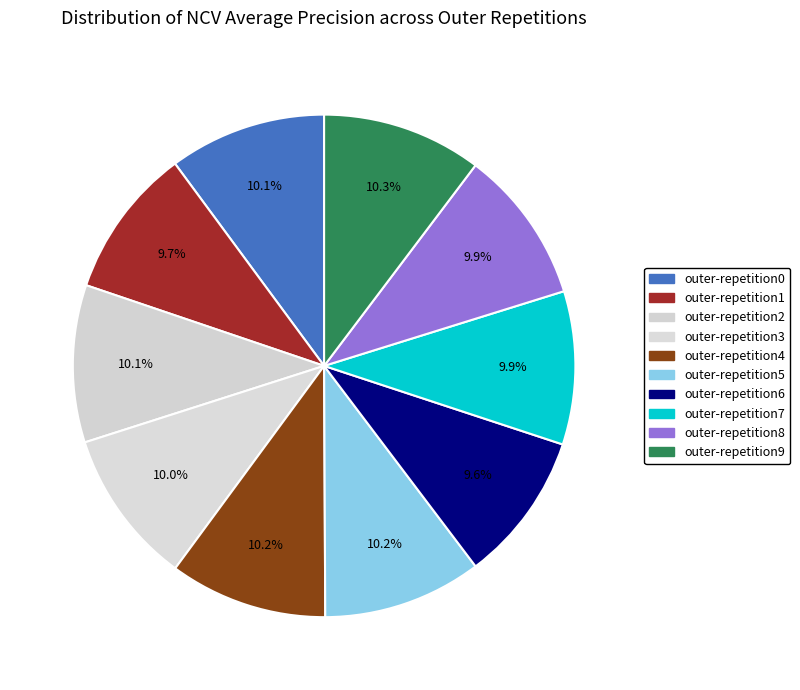

To the nearest percent, what is the average slice percentage?

10%